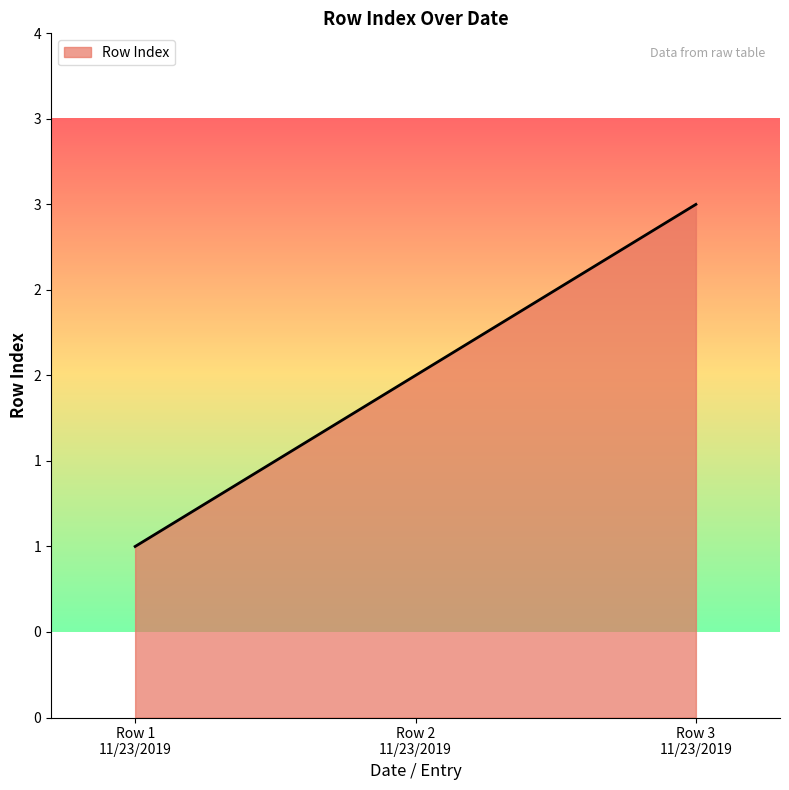

Which category has the highest value across all series?

Row 3
11/23/2019